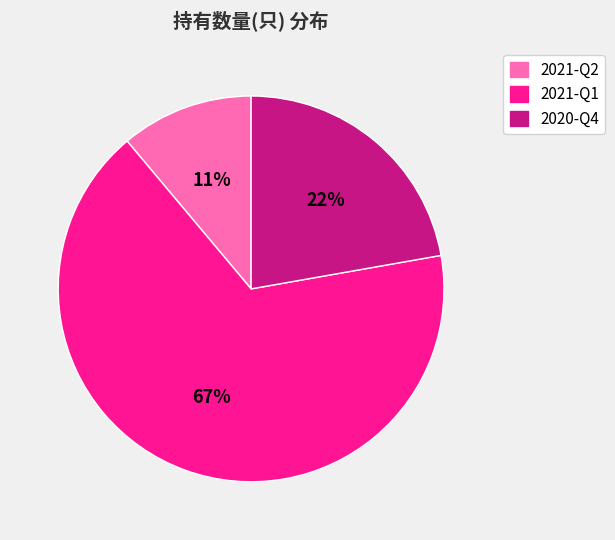

Which has a higher value, 2021-Q2 or 2020-Q4?

2020-Q4